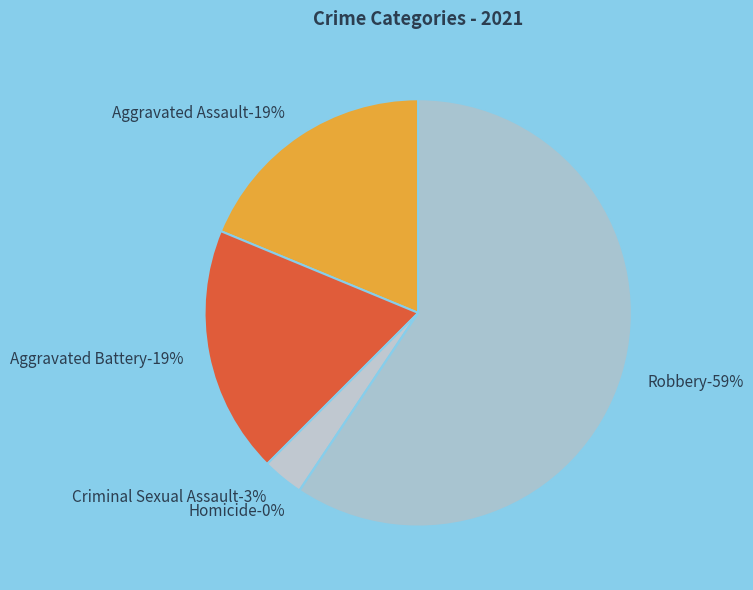

Count the number of slices in the pie.

5